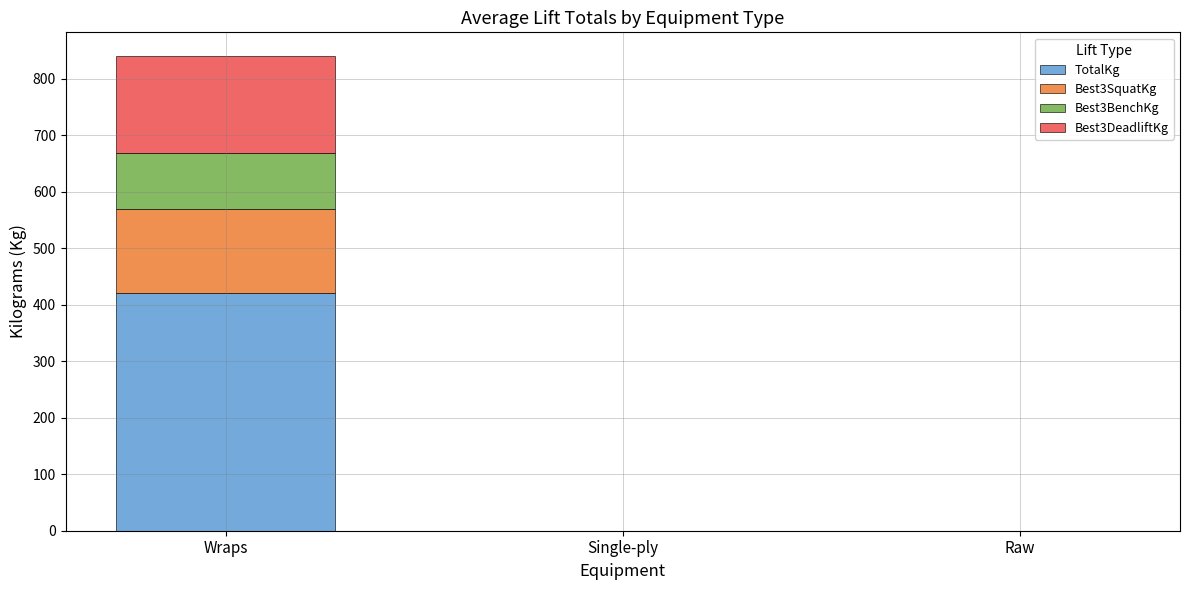

Reading right to left, what are the values for TotalKg?

Raw=0.0	Single-ply=0.0	Wraps=420.0